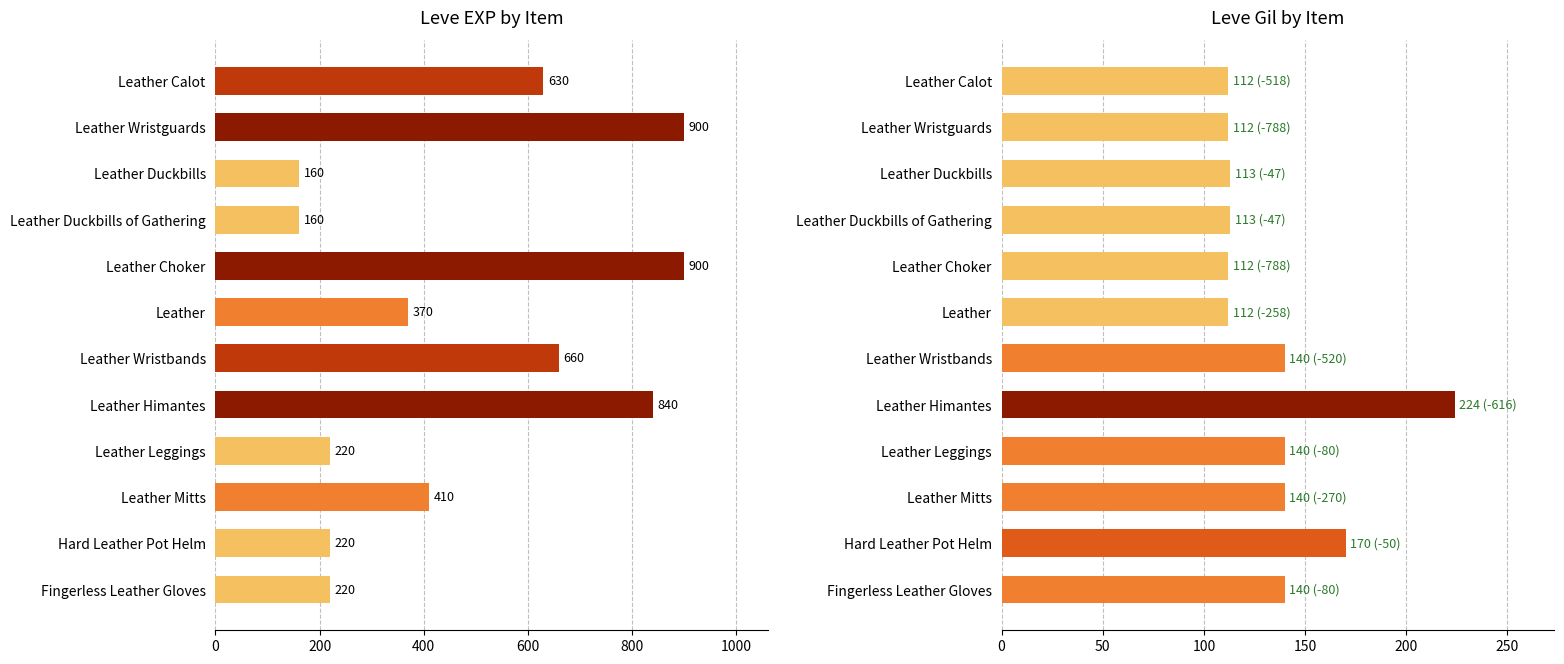

How many values in the Leve EXP series exceed 410?

5